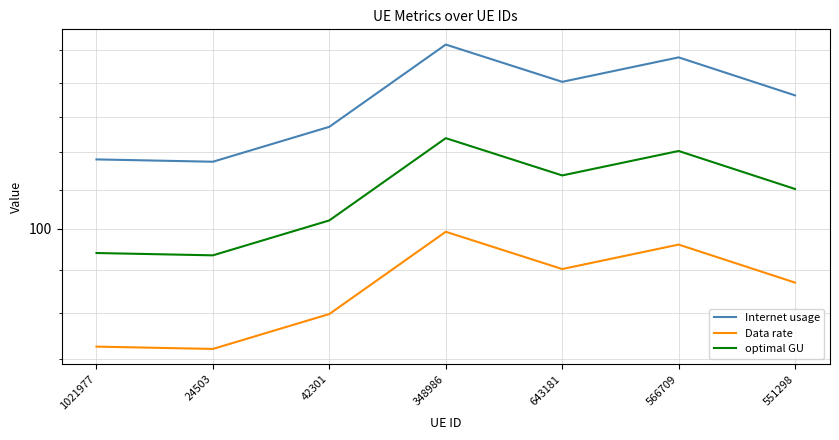

Which has a higher value, 643181 or 1021977?

643181